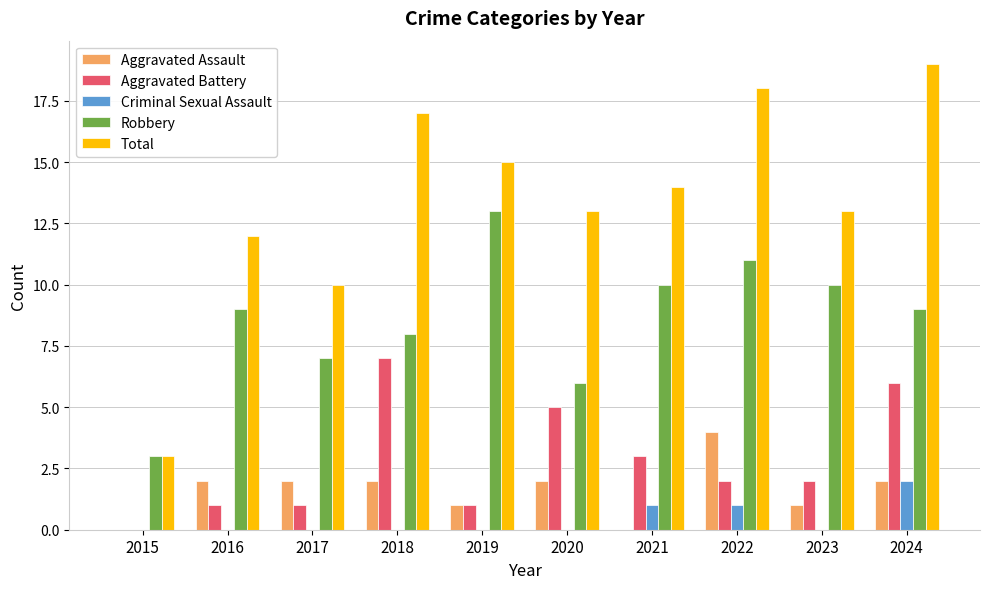

What is the difference between the Aggravated Assault values at 2015 and 2020?

2